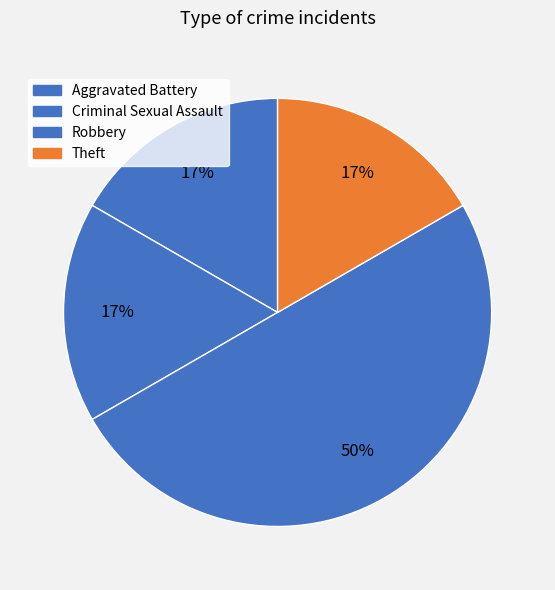

Count the number of slices in the pie.

4